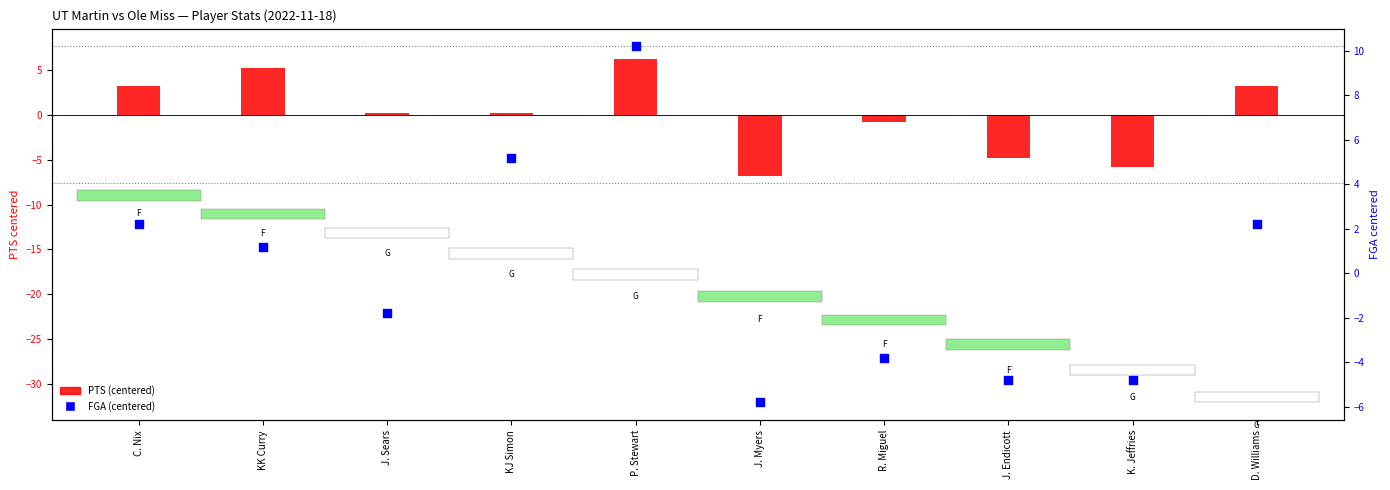

Which series has the largest Y range (max minus min)?

FGA (centered)